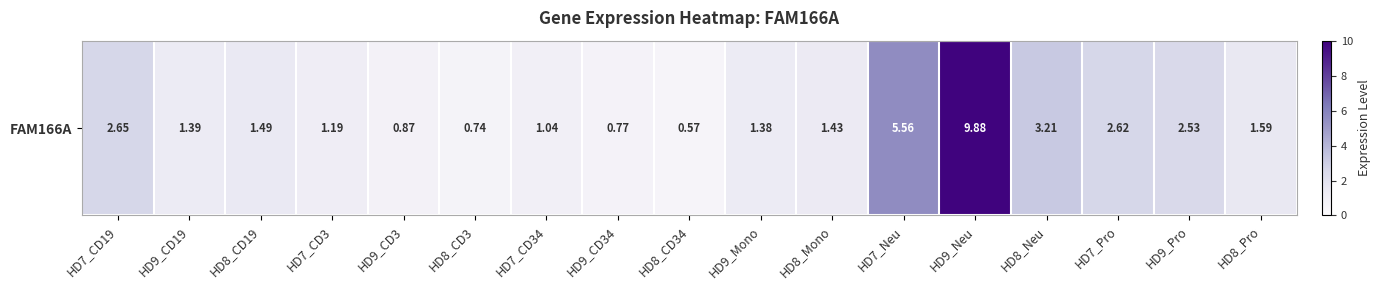

Reading left to right, what are all the values shown in this chart?

HD7_CD19=2.6	HD9_CD19=1.4	HD8_CD19=1.5	HD7_CD3=1.2	HD9_CD3=0.9	HD8_CD3=0.7	HD7_CD34=1.0	HD9_CD34=0.8	HD8_CD34=0.6	HD9_Mono=1.4	HD8_Mono=1.4	HD7_Neu=5.6	HD9_Neu=9.9	HD8_Neu=3.2	HD7_Pro=2.6	HD9_Pro=2.5	HD8_Pro=1.6